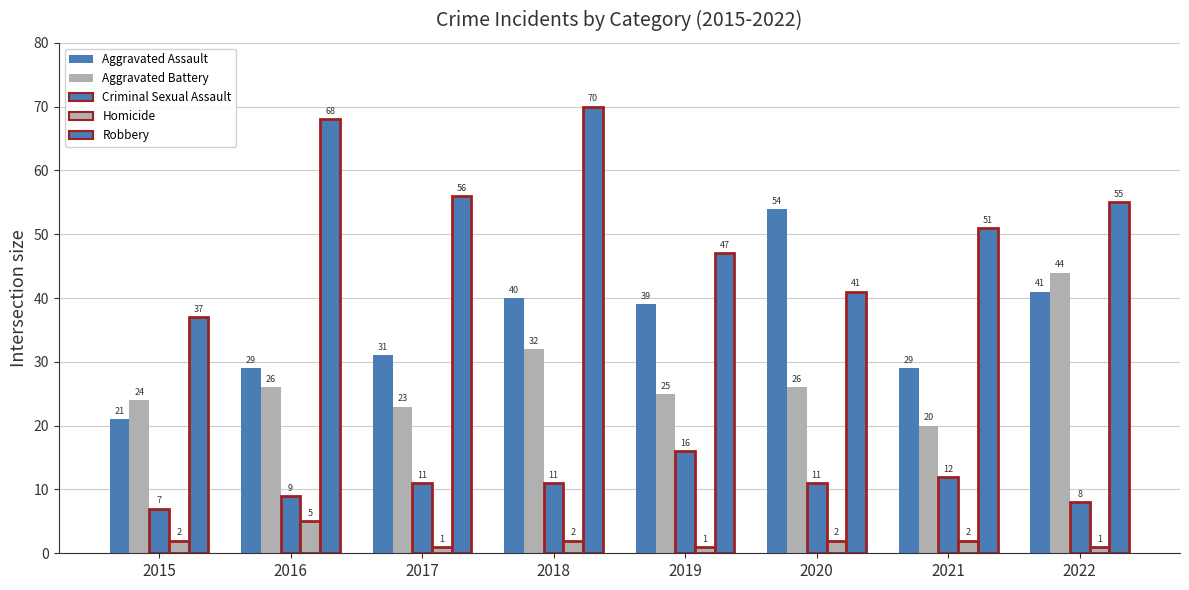

How many data points in Aggravated Assault are less than 39?

4